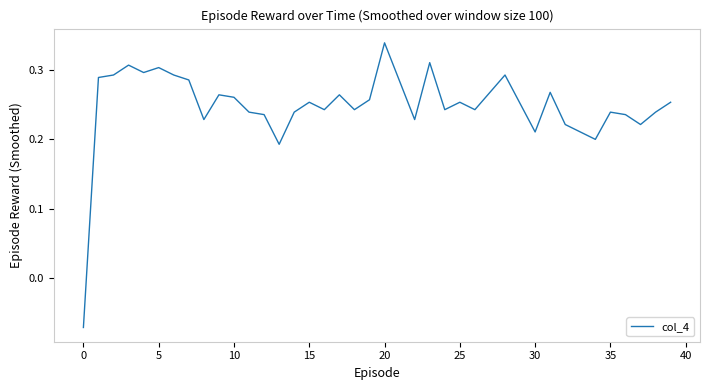

Count the number of values greater than 0.

39